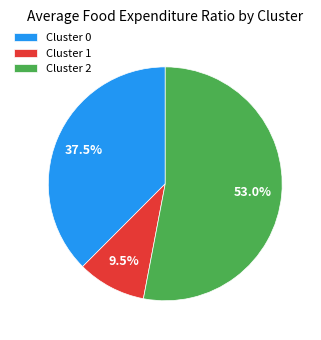

Does any single category account for the majority?

Yes